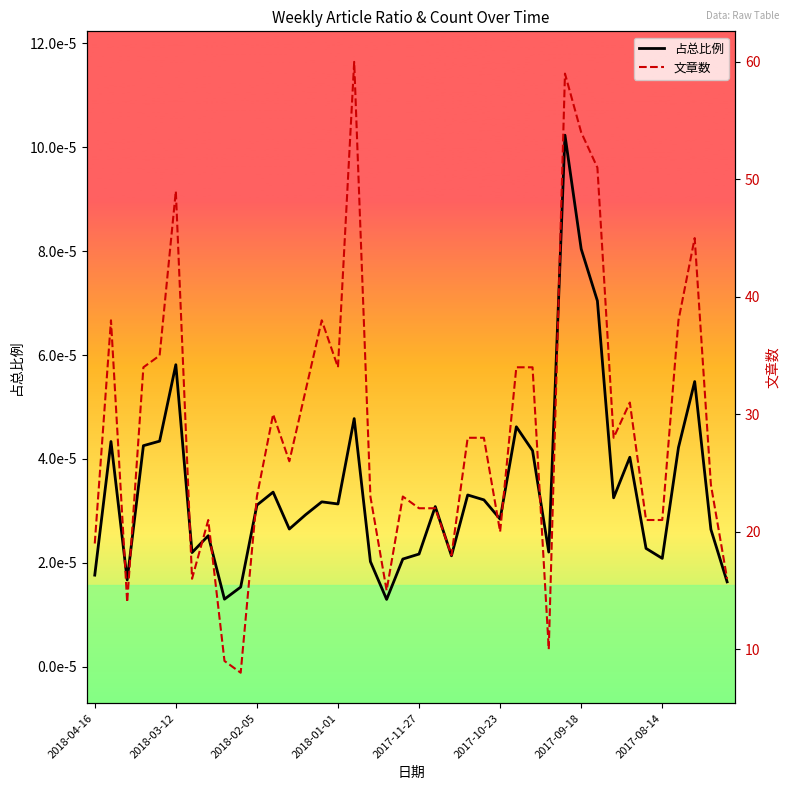

What value does the 文章数 series have at 19?

23.0